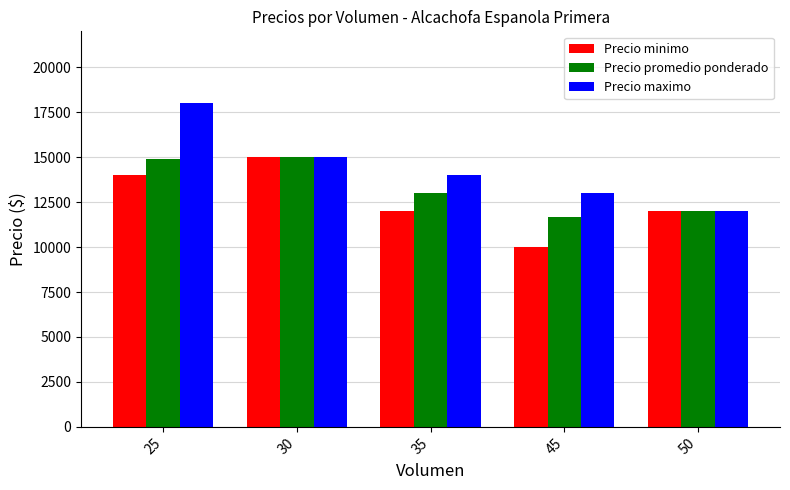

Reading left to right, transcribe all the data shown in this chart.

Precio minimo: 14000	15000	12000	10000	12000
Precio promedio ponderado: 14900	15000	13000	11666	12000
Precio maximo: 18000	15000	14000	13000	12000